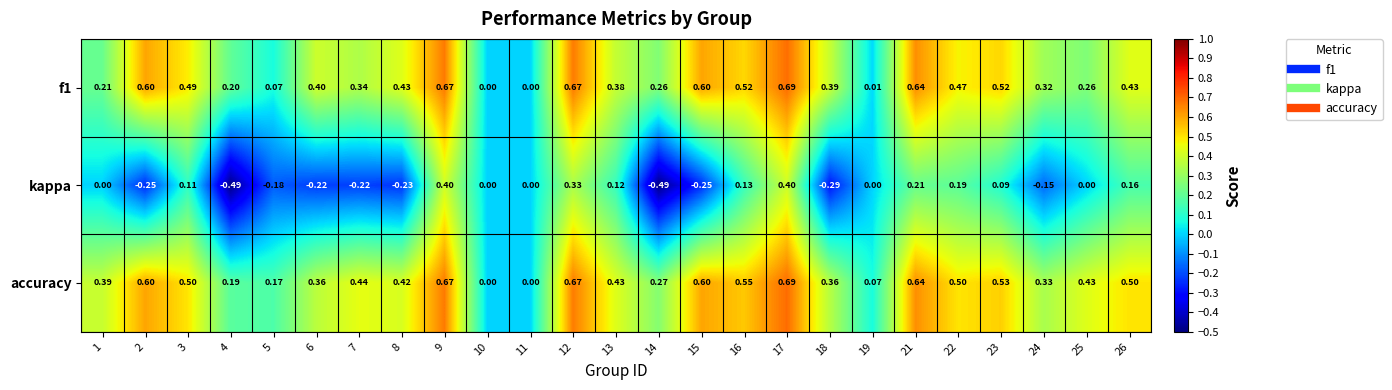

Between 16 and 24, which series saw the biggest shift?

kappa